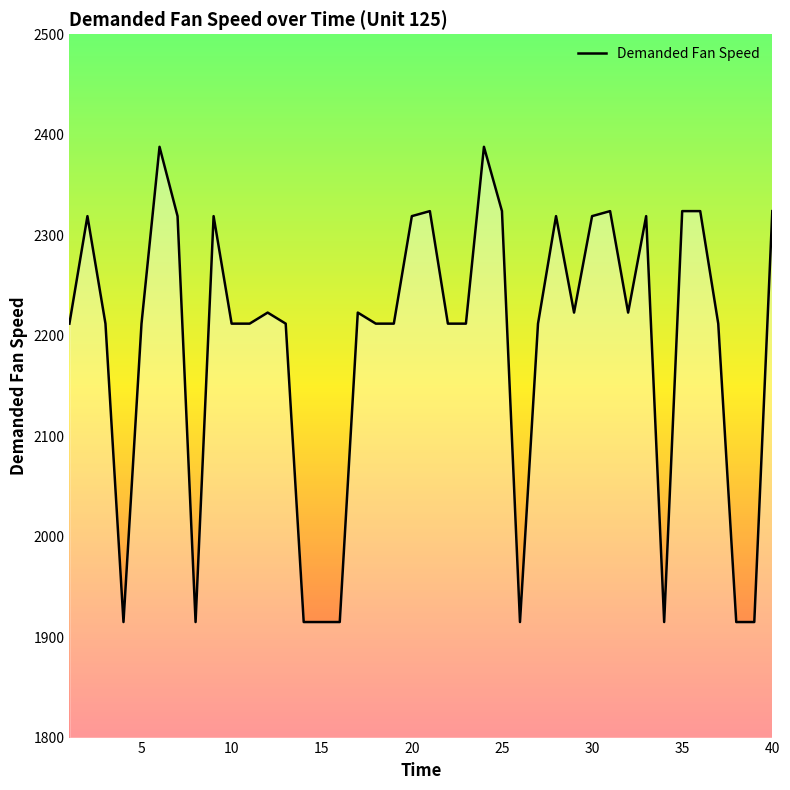

What is the difference between the maximum and minimum values?

473